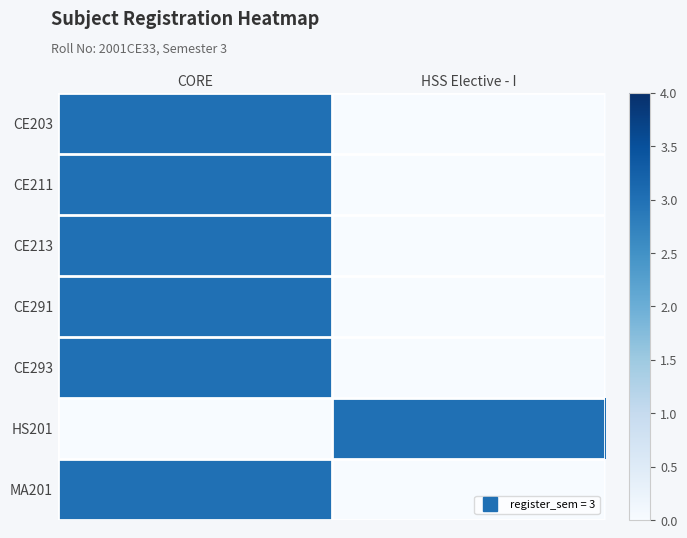

Reading left to right, extract all data points from this chart.

CE203: CORE=3	HSS Elective - I=0
CE211: CORE=3	HSS Elective - I=0
CE213: CORE=3	HSS Elective - I=0
CE291: CORE=3	HSS Elective - I=0
CE293: CORE=3	HSS Elective - I=0
HS201: CORE=0	HSS Elective - I=3
MA201: CORE=3	HSS Elective - I=0